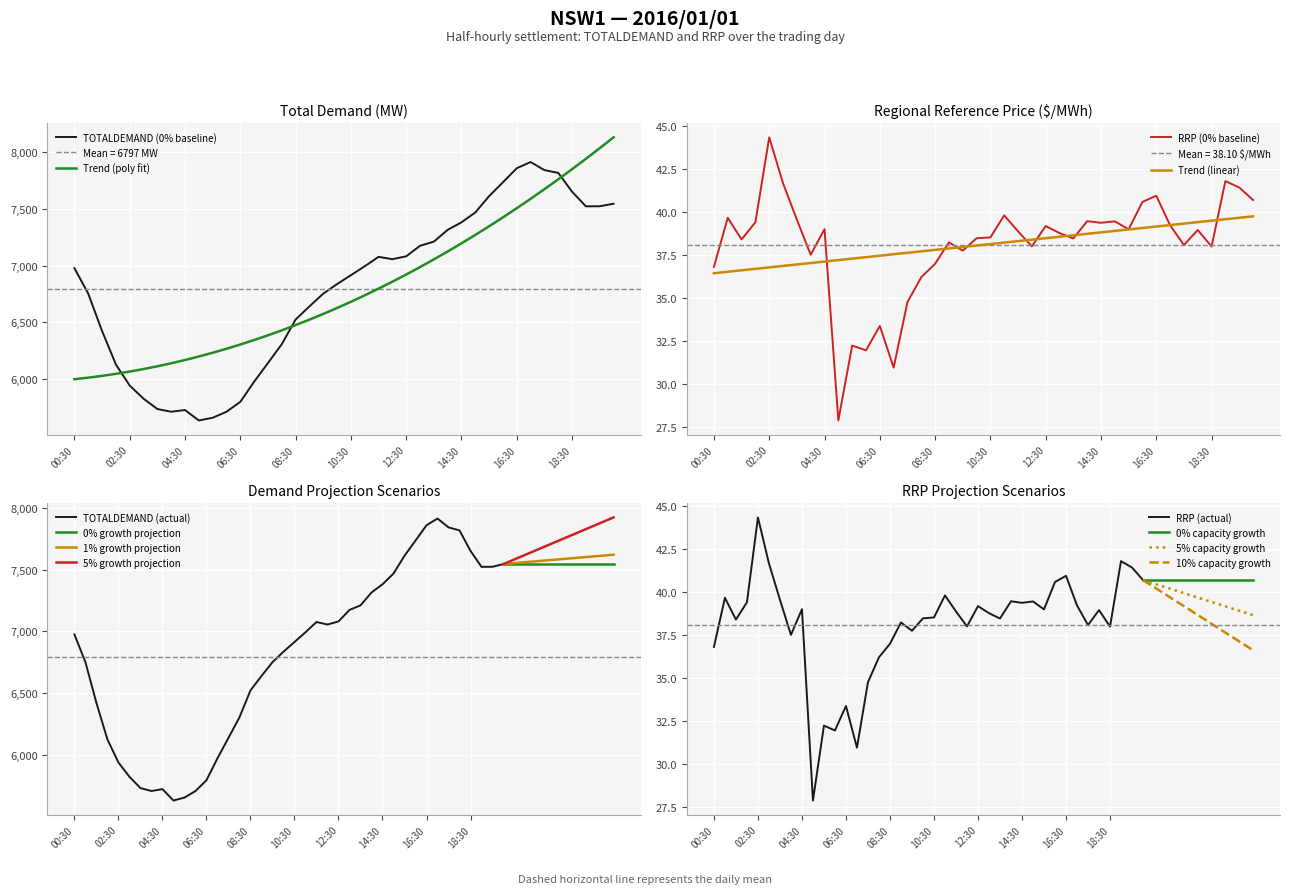

Where is the first local maximum for TOTALDEMAND?

04:30